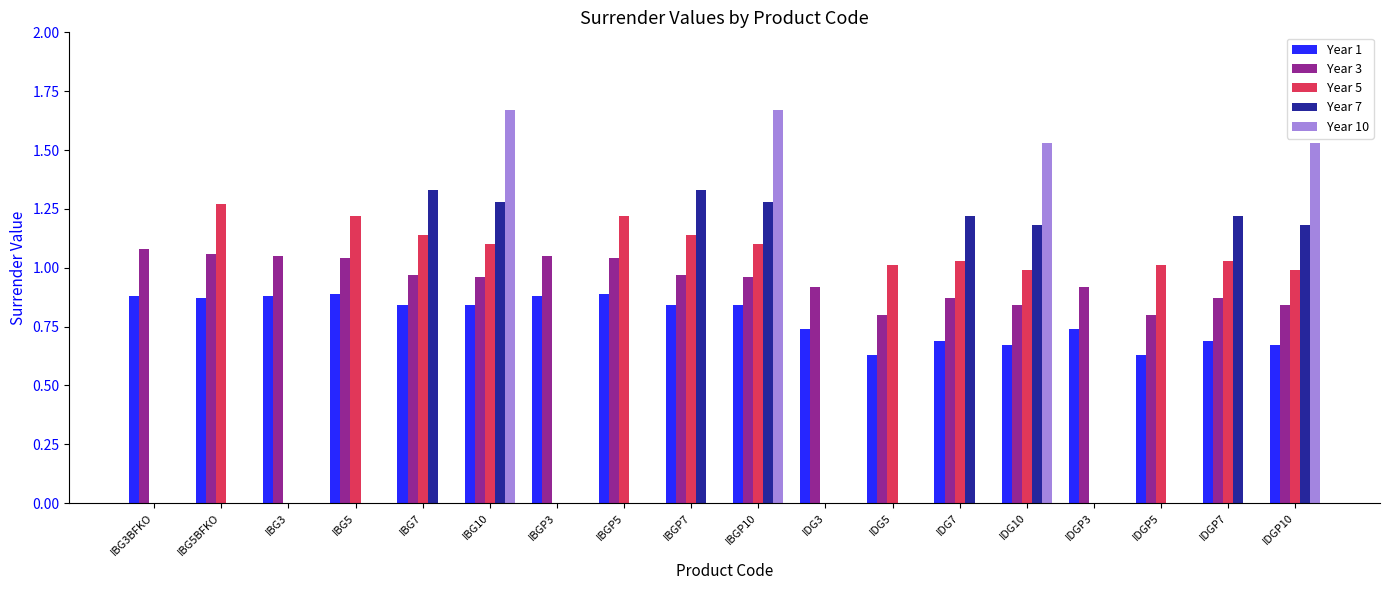

Is it true that Year 3 equals 1.0 at IBG10?

True